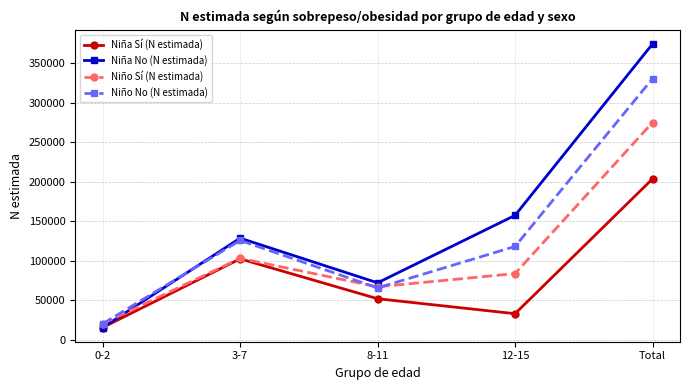

List the series in order of their peak value, highest first.

Niña No (N estimada), Niño No (N estimada), Niño Sí (N estimada), Niña Sí (N estimada)